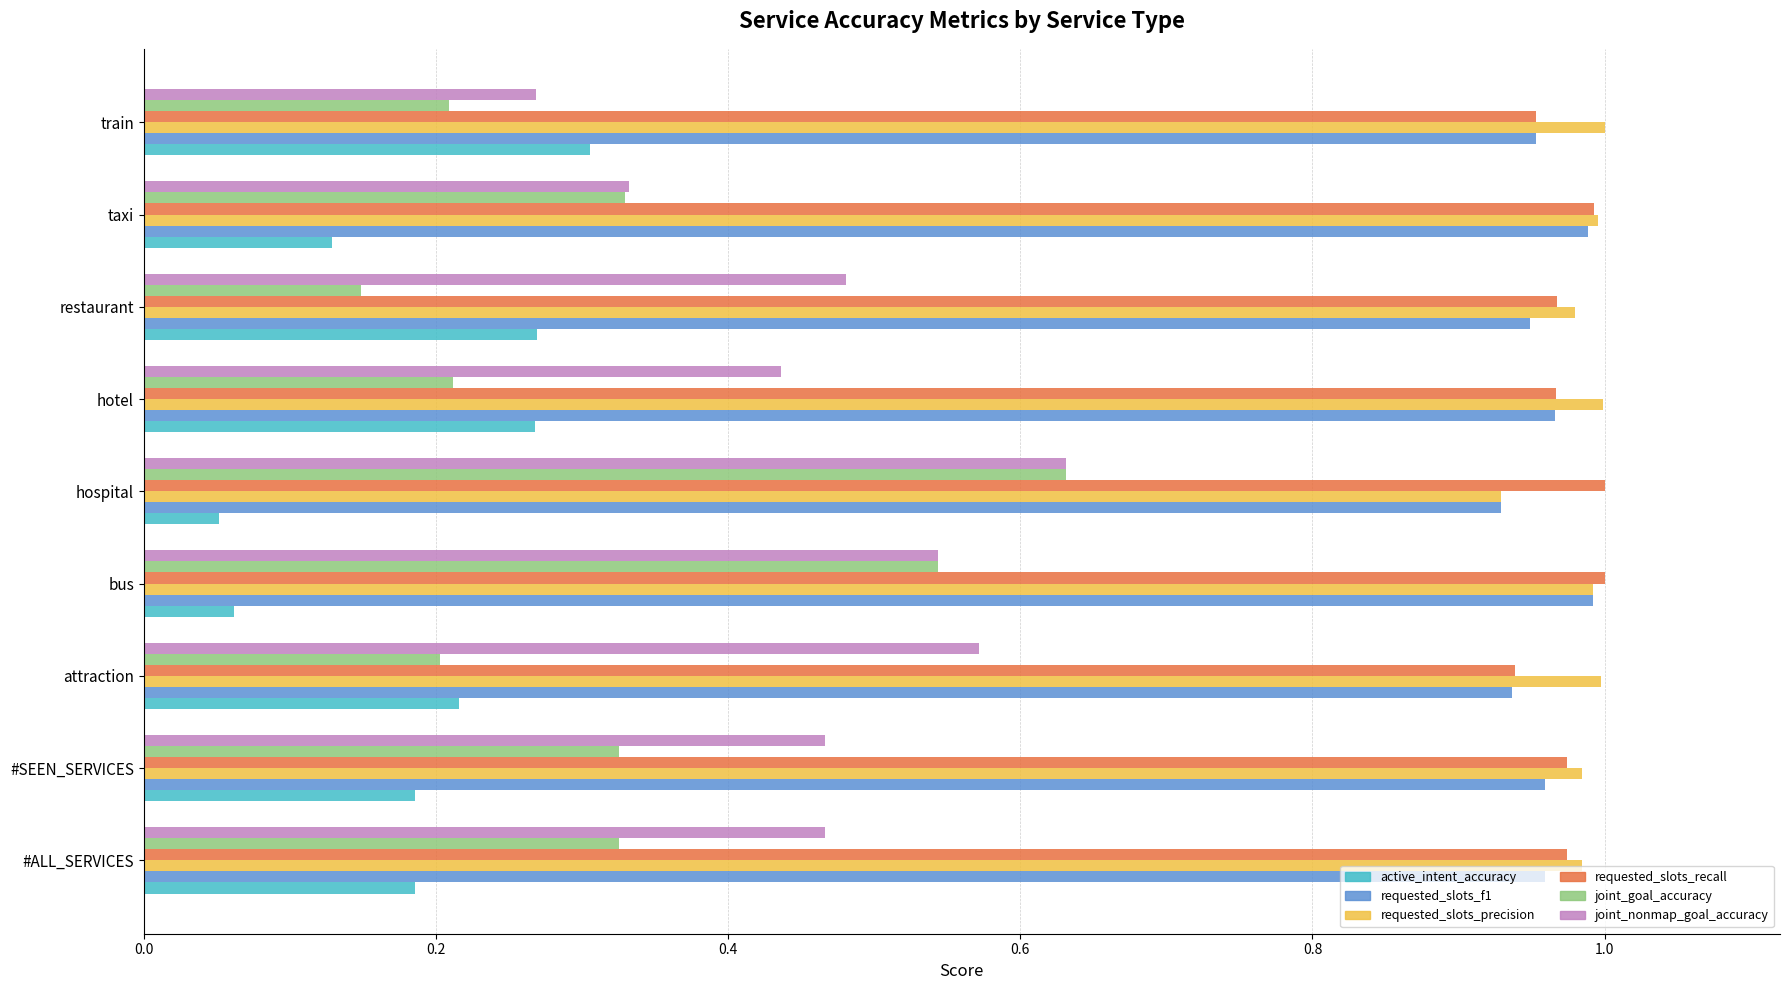

Which series changed the most between hospital and restaurant?

joint_goal_accuracy